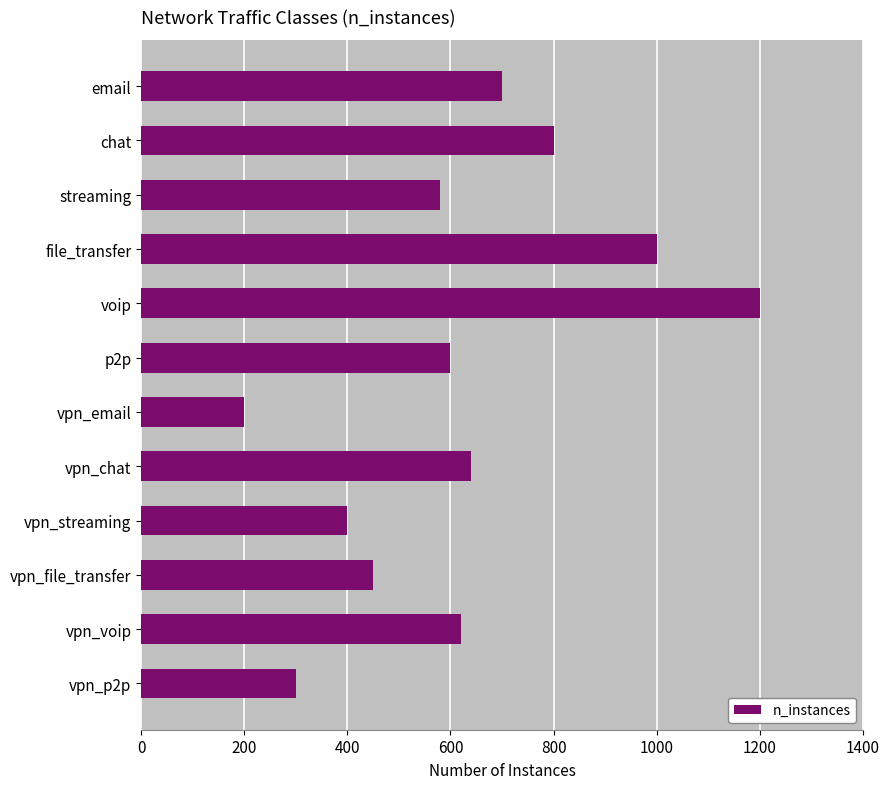

What is the change in value from file_transfer to vpn_voip?

-380